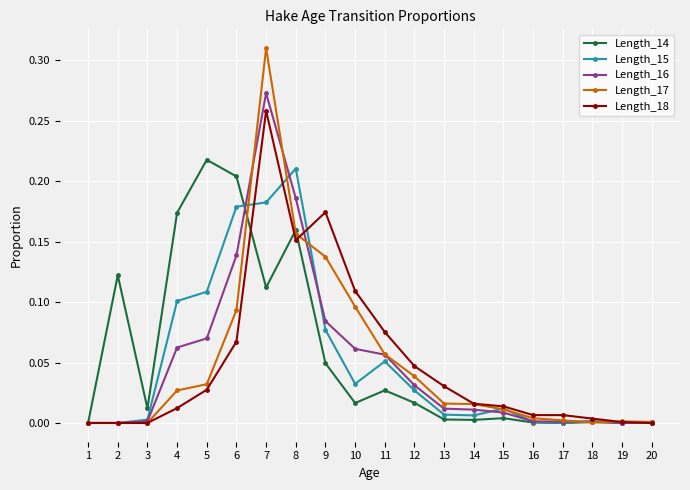

What are all the series names shown in the legend?

Length_14, Length_15, Length_16, Length_17, Length_18